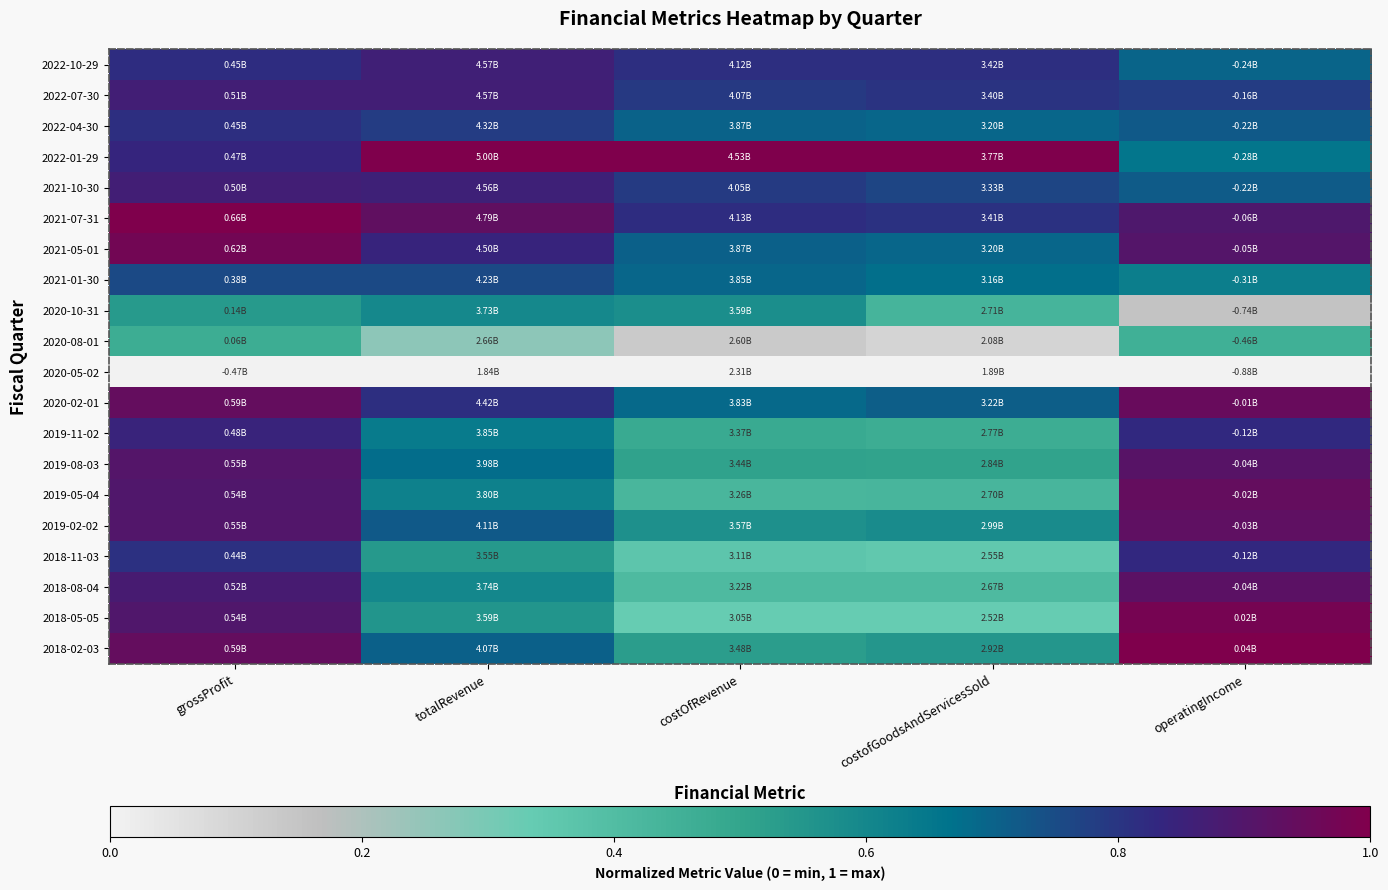

Reading right to left, what are all the values shown in this chart?

2022-10-29: operatingIncome=0.7	costofGoodsAndServicesSold=0.8	costOfRevenue=0.8	totalRevenue=0.9	grossProfit=0.8
2022-07-30: operatingIncome=0.8	costofGoodsAndServicesSold=0.8	costOfRevenue=0.8	totalRevenue=0.9	grossProfit=0.9
2022-04-30: operatingIncome=0.7	costofGoodsAndServicesSold=0.7	costOfRevenue=0.7	totalRevenue=0.8	grossProfit=0.8
2022-01-29: operatingIncome=0.7	costofGoodsAndServicesSold=1.0	costOfRevenue=1.0	totalRevenue=1.0	grossProfit=0.8
2021-10-30: operatingIncome=0.7	costofGoodsAndServicesSold=0.8	costOfRevenue=0.8	totalRevenue=0.9	grossProfit=0.9
2021-07-31: operatingIncome=0.9	costofGoodsAndServicesSold=0.8	costOfRevenue=0.8	totalRevenue=0.9	grossProfit=1.0
2021-05-01: operatingIncome=0.9	costofGoodsAndServicesSold=0.7	costOfRevenue=0.7	totalRevenue=0.8	grossProfit=1.0
2021-01-30: operatingIncome=0.6	costofGoodsAndServicesSold=0.7	costOfRevenue=0.7	totalRevenue=0.8	grossProfit=0.8
2020-10-31: operatingIncome=0.2	costofGoodsAndServicesSold=0.4	costOfRevenue=0.6	totalRevenue=0.6	grossProfit=0.5
2020-08-01: operatingIncome=0.5	costofGoodsAndServicesSold=0.1	costOfRevenue=0.1	totalRevenue=0.3	grossProfit=0.5
2020-05-02: operatingIncome=0.0	costofGoodsAndServicesSold=0.0	costOfRevenue=0.0	totalRevenue=0.0	grossProfit=0.0
2020-02-01: operatingIncome=0.9	costofGoodsAndServicesSold=0.7	costOfRevenue=0.7	totalRevenue=0.8	grossProfit=0.9
2019-11-02: operatingIncome=0.8	costofGoodsAndServicesSold=0.5	costOfRevenue=0.5	totalRevenue=0.6	grossProfit=0.8
2019-08-03: operatingIncome=0.9	costofGoodsAndServicesSold=0.5	costOfRevenue=0.5	totalRevenue=0.7	grossProfit=0.9
2019-05-04: operatingIncome=0.9	costofGoodsAndServicesSold=0.4	costOfRevenue=0.4	totalRevenue=0.6	grossProfit=0.9
2019-02-02: operatingIncome=0.9	costofGoodsAndServicesSold=0.6	costOfRevenue=0.6	totalRevenue=0.7	grossProfit=0.9
2018-11-03: operatingIncome=0.8	costofGoodsAndServicesSold=0.3	costOfRevenue=0.4	totalRevenue=0.5	grossProfit=0.8
2018-08-04: operatingIncome=0.9	costofGoodsAndServicesSold=0.4	costOfRevenue=0.4	totalRevenue=0.6	grossProfit=0.9
2018-05-05: operatingIncome=1.0	costofGoodsAndServicesSold=0.3	costOfRevenue=0.3	totalRevenue=0.6	grossProfit=0.9
2018-02-03: operatingIncome=1.0	costofGoodsAndServicesSold=0.5	costOfRevenue=0.5	totalRevenue=0.7	grossProfit=0.9